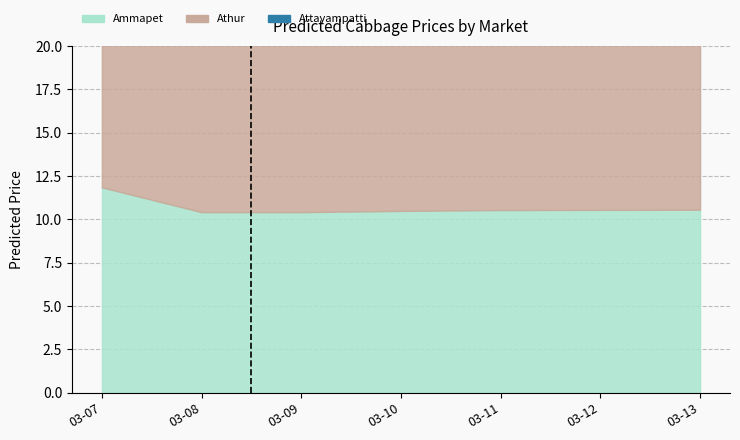

Which has a higher value, 03-07 or 03-09?

03-07